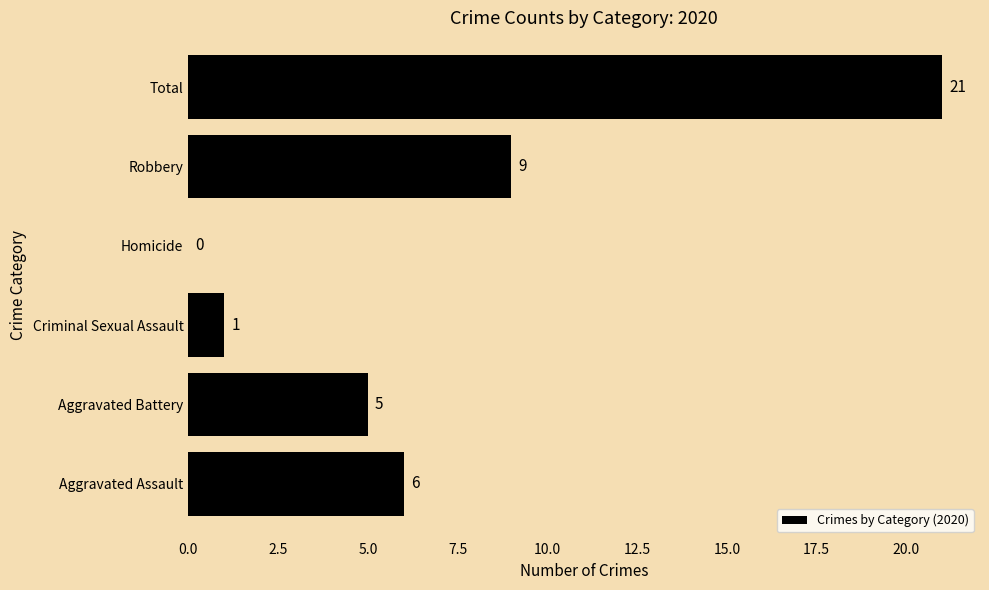

What is the sum of all values?

42